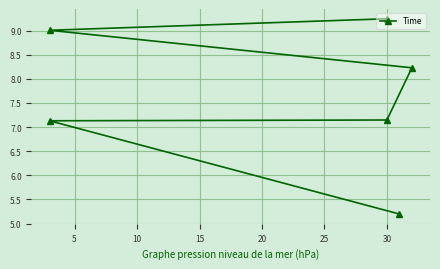

What is the approximate value at 20?

9.0